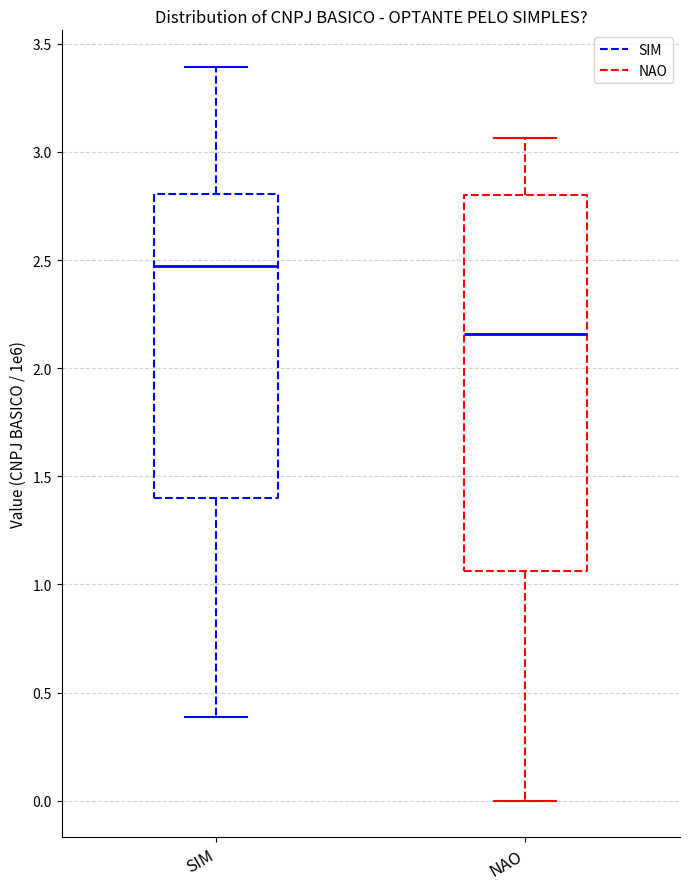

Which box has the lowest median line?

NAO